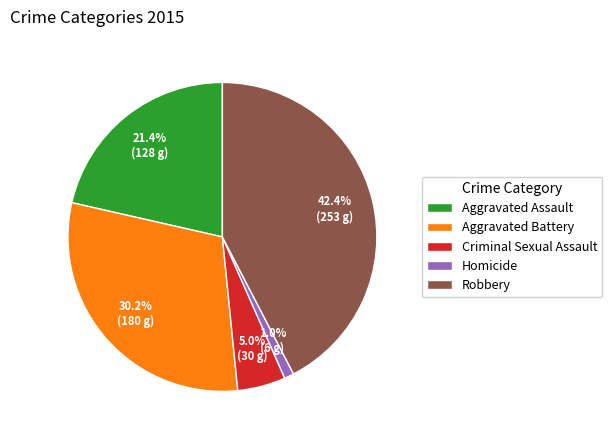

Is there a majority slice in this chart?

No